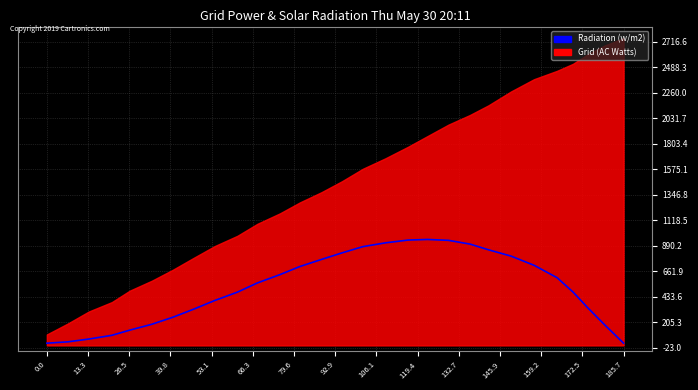

What is the label of the 13th point from the left?

159.2